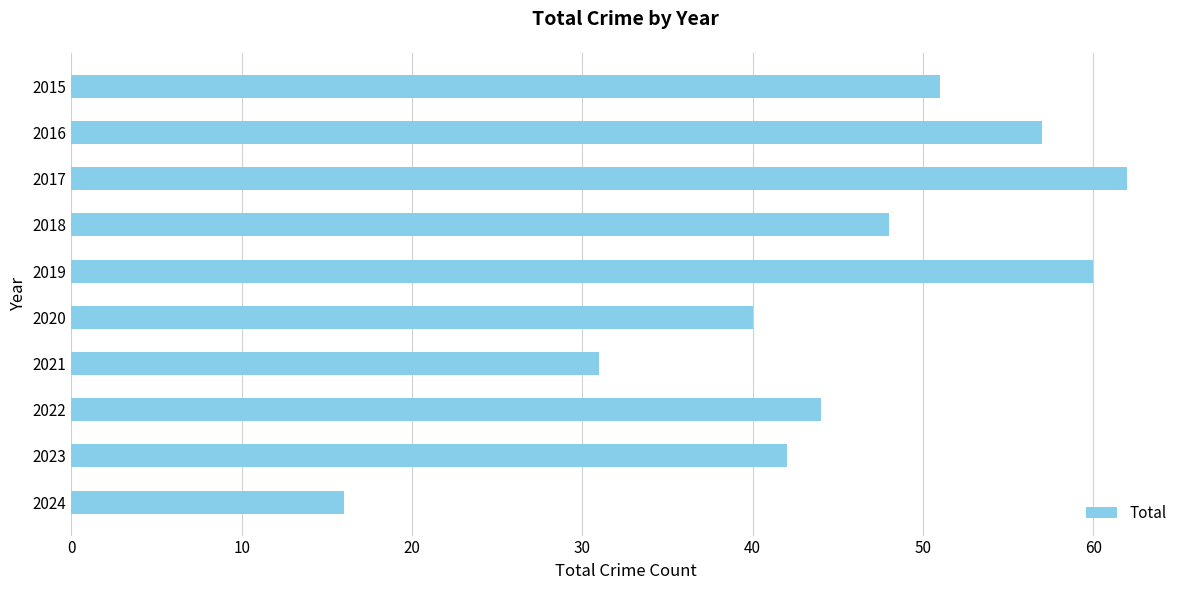

What is the value of the 9th bar from the top?

42